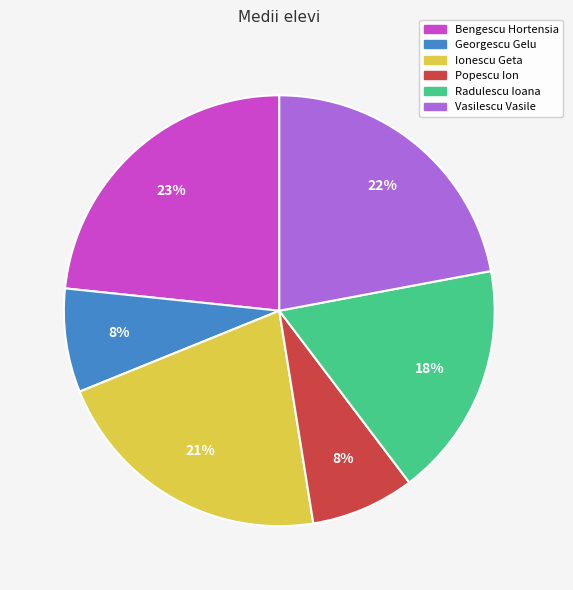

Between Bengescu Hortensia and Radulescu Ioana, which is larger?

Bengescu Hortensia